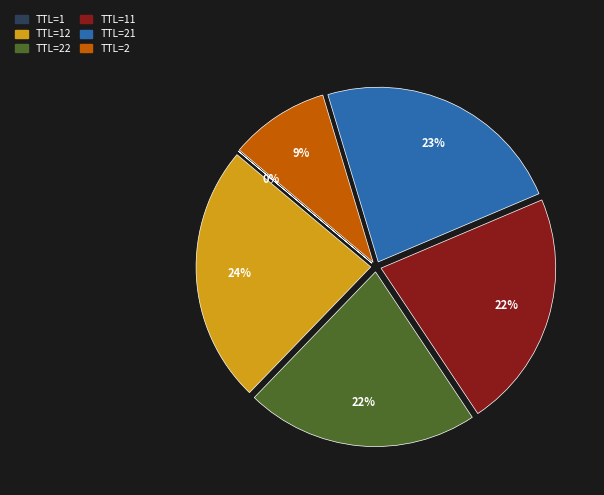

Does any single category account for the majority?

No